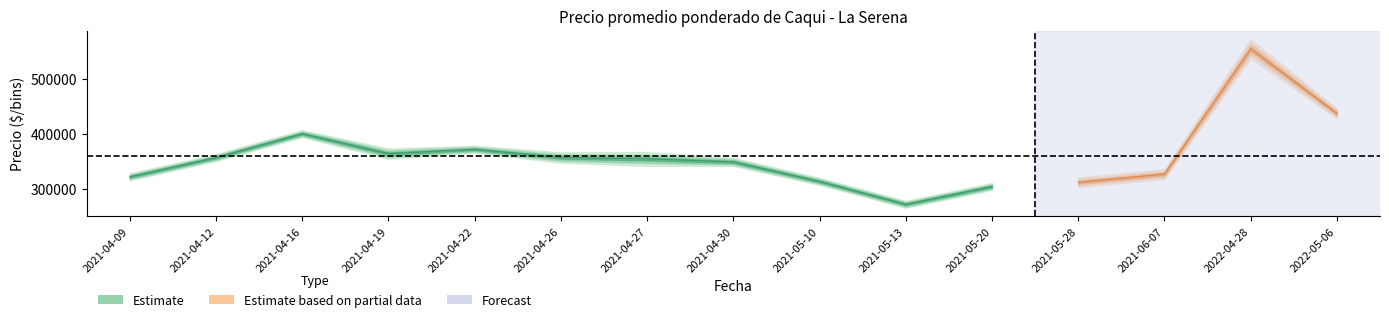

What is the total value across all series at 2021-05-20?

915678